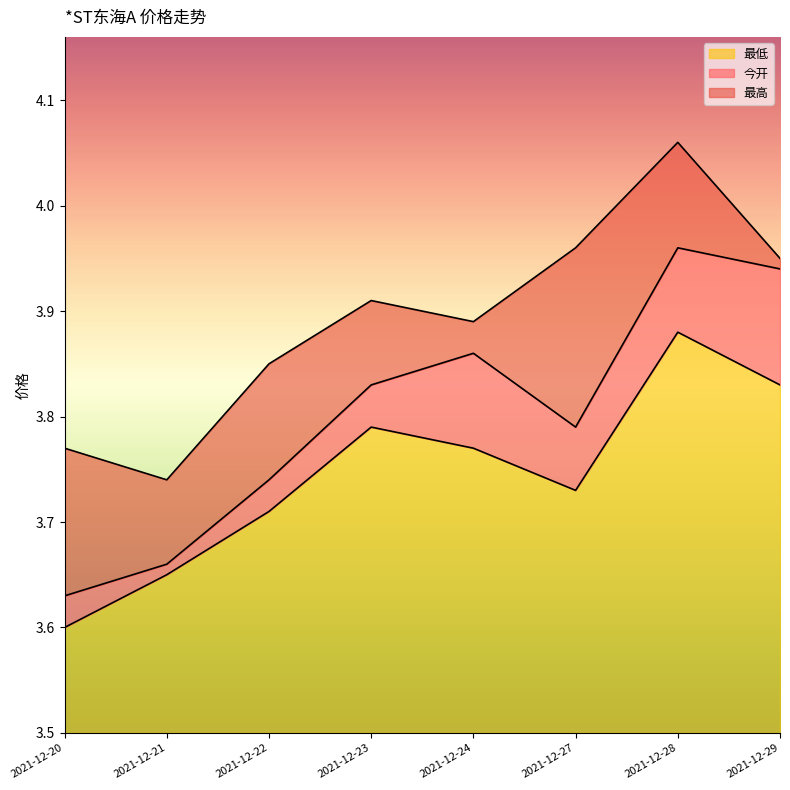

At which label does 最高 reach its minimum?

2021-12-21